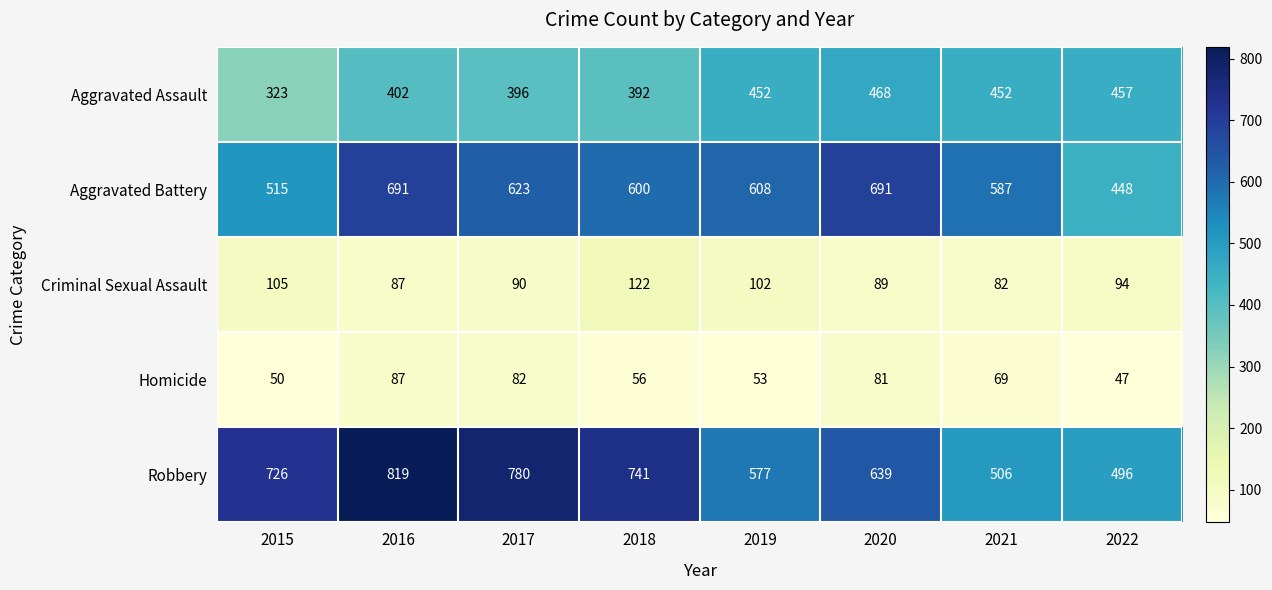

What is the maximum value for Aggravated Battery?

691